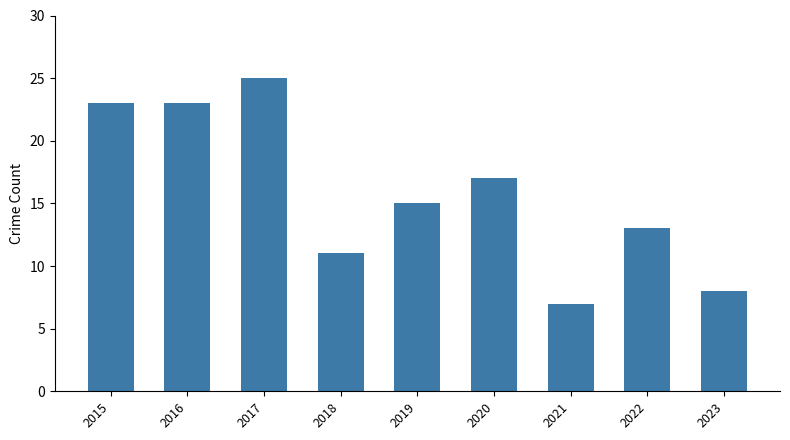

Which label corresponds to the smallest value in the chart?

2021